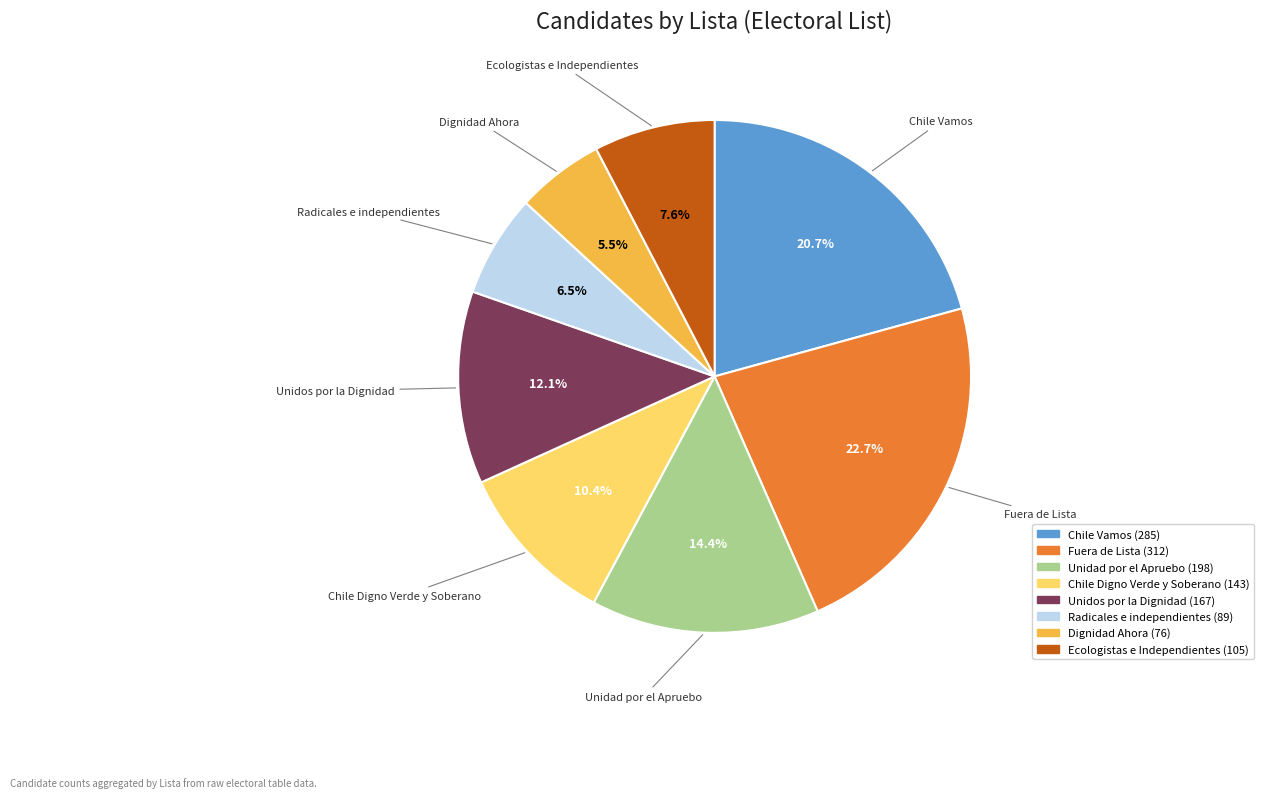

What is the smallest slice in the pie chart?

Dignidad Ahora